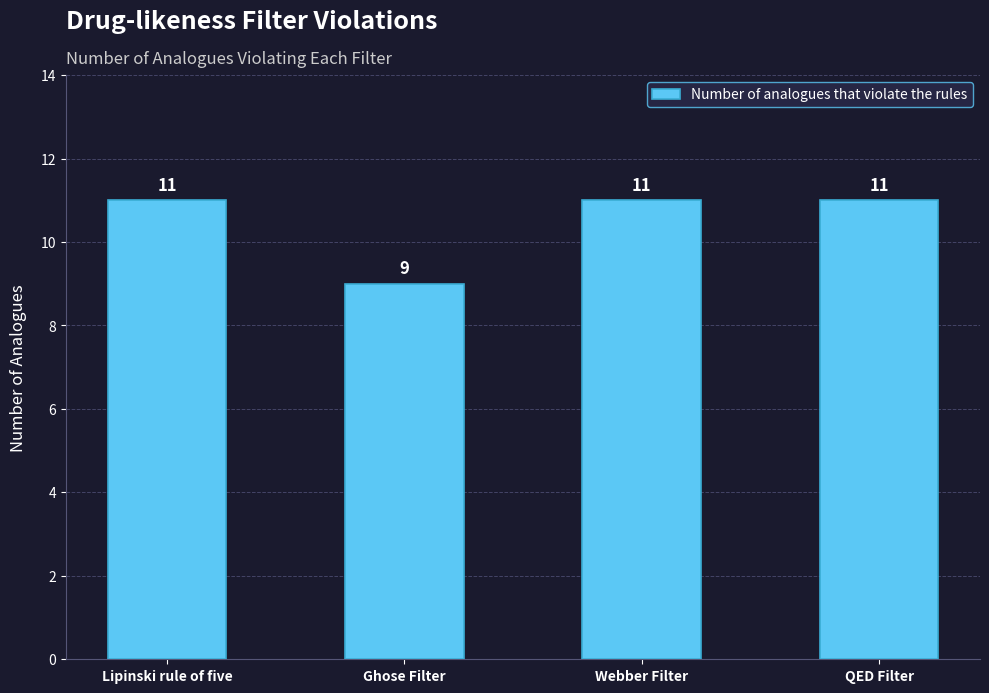

What is the change in value from Ghose Filter to Webber Filter?

+2